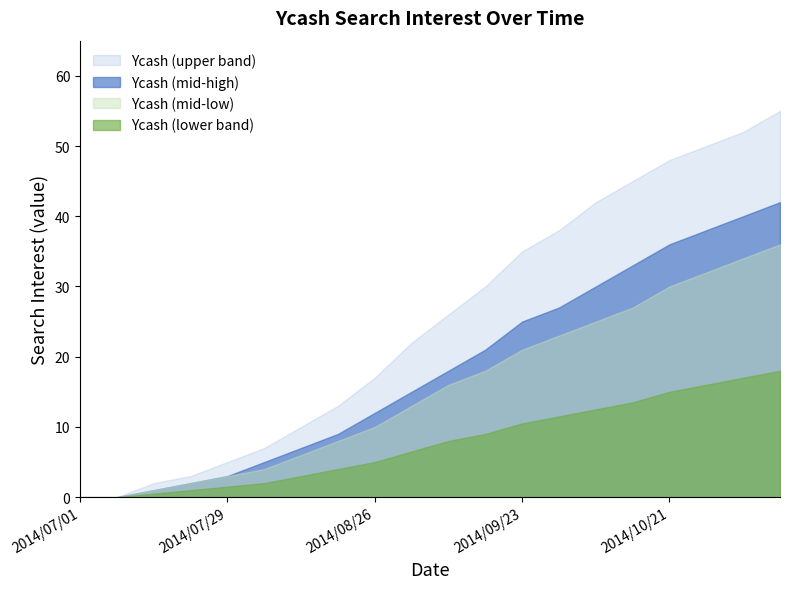

What is the maximum value shown in the chart?

55